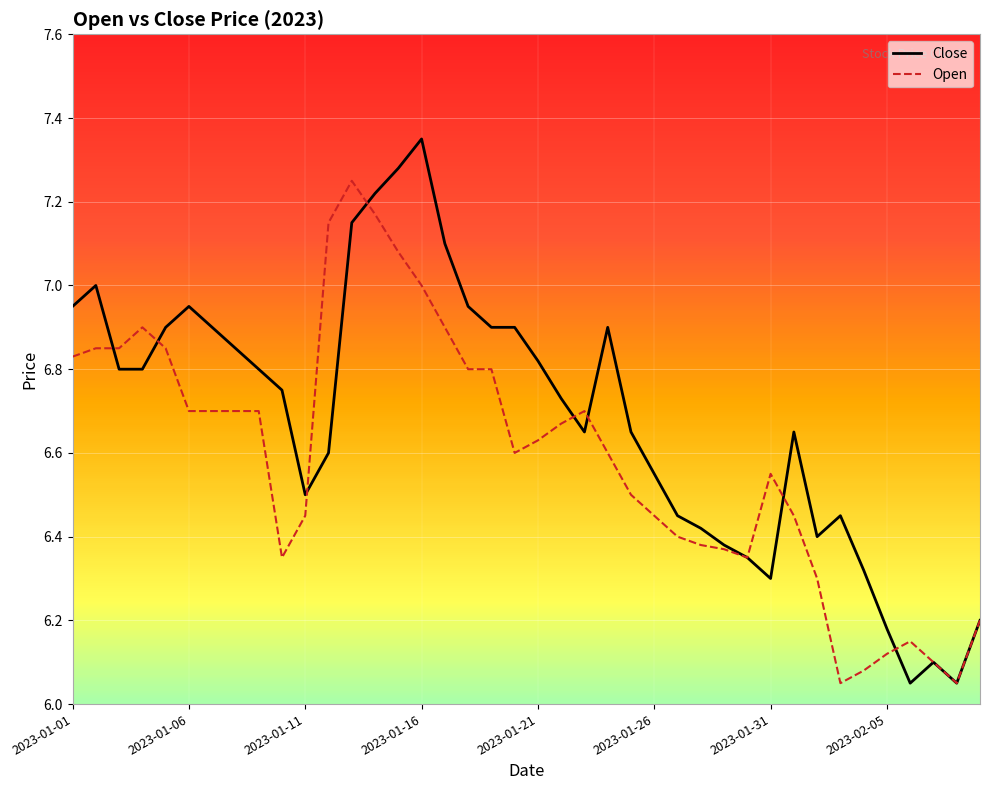

List the series in order of their peak value, lowest first.

Open, Close